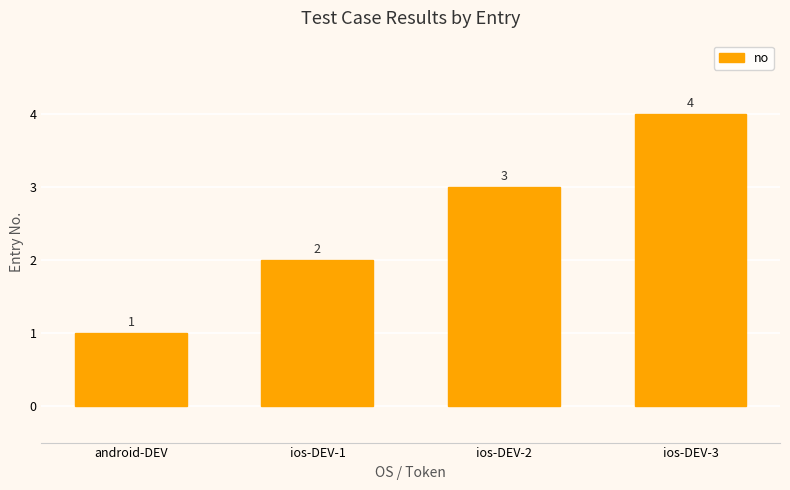

List the labels in order of value, smallest first.

android-DEV, ios-DEV-1, ios-DEV-2, ios-DEV-3